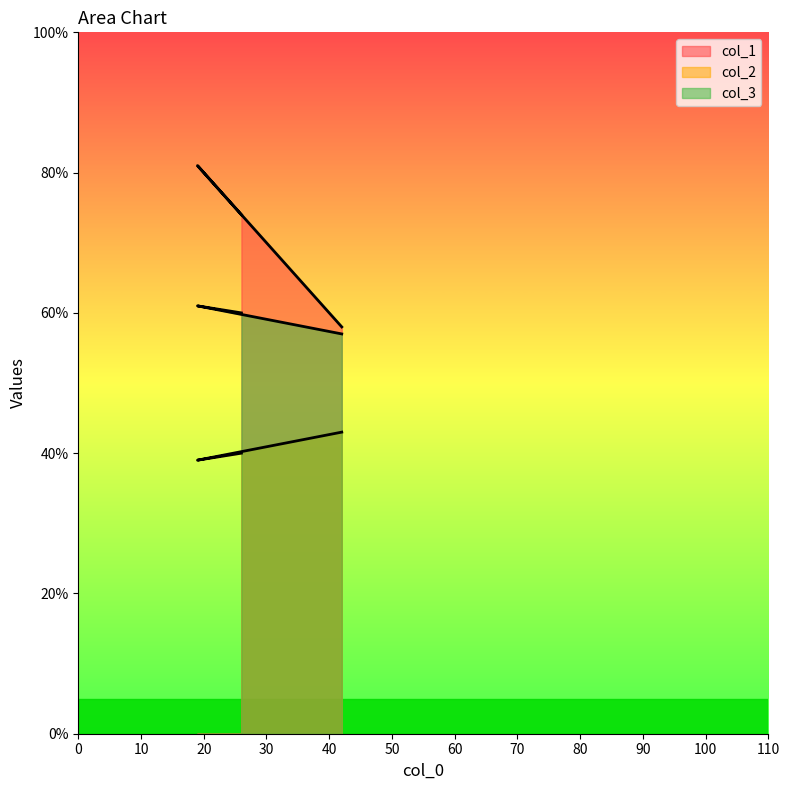

Rank the series by their maximum value, from highest to lowest.

col_1, col_3, col_2